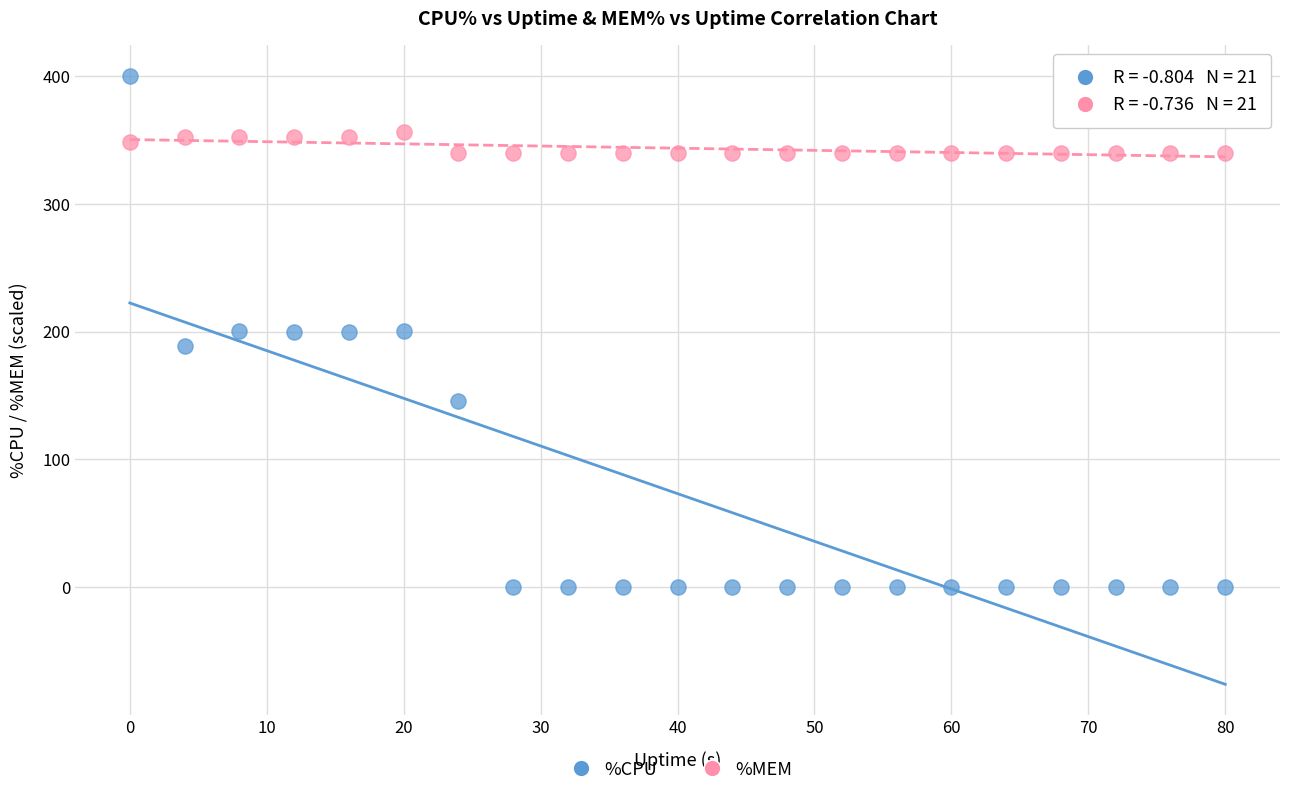

Across all data points, what is the range of Y values (max minus min)?

400.0